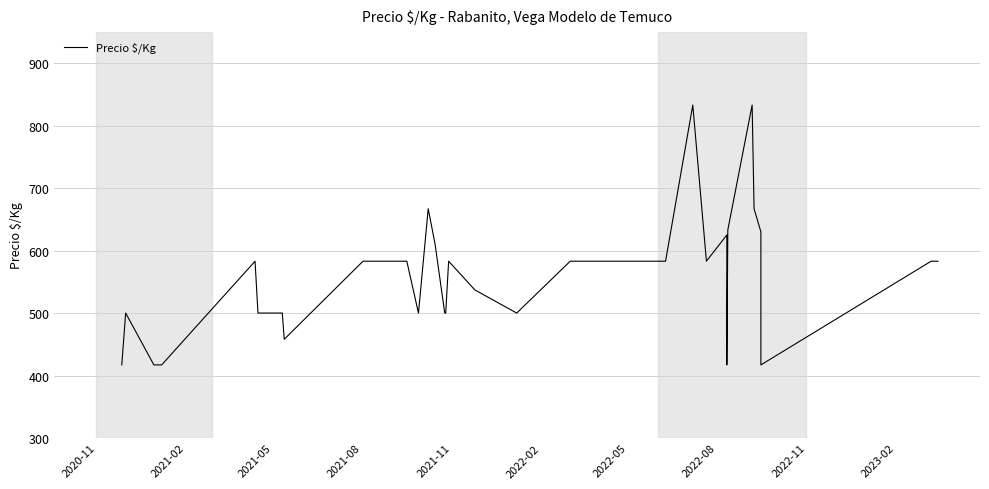

The value at 29 is 1140. True or false?

False